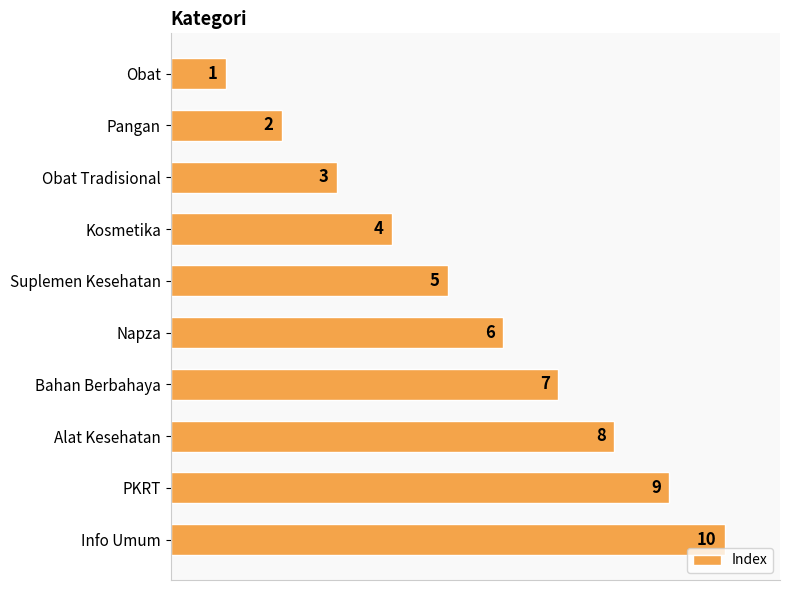

Approximately how many times larger is the value at Alat Kesehatan compared to Suplemen Kesehatan?

1.6